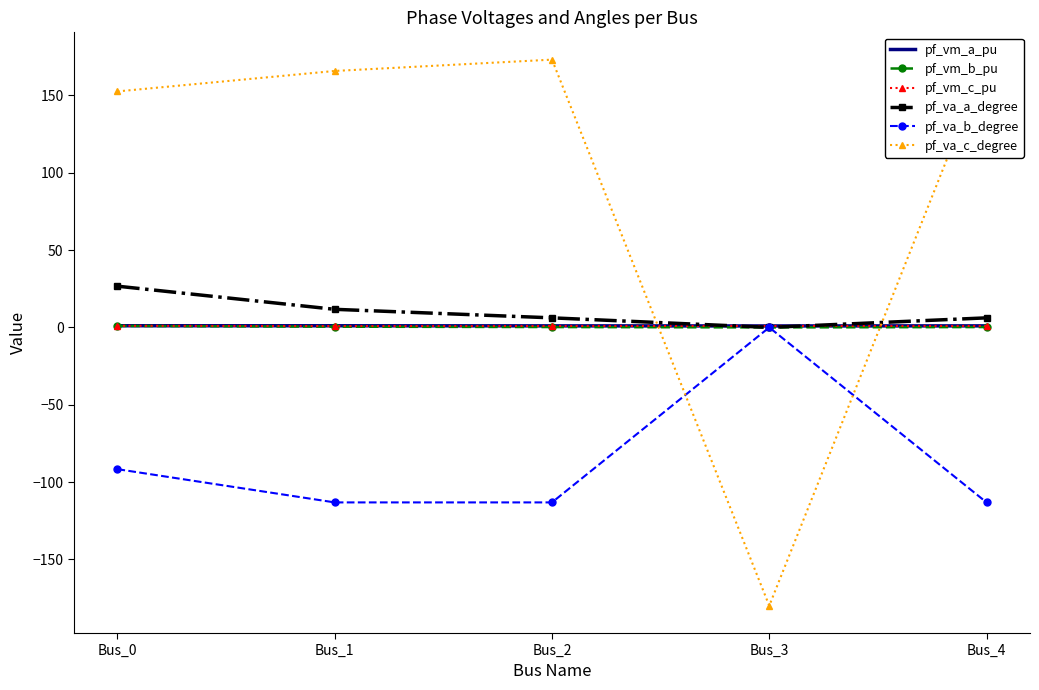

What is the difference between the second highest and second lowest values in the pf_vm_a_pu series?

0.1